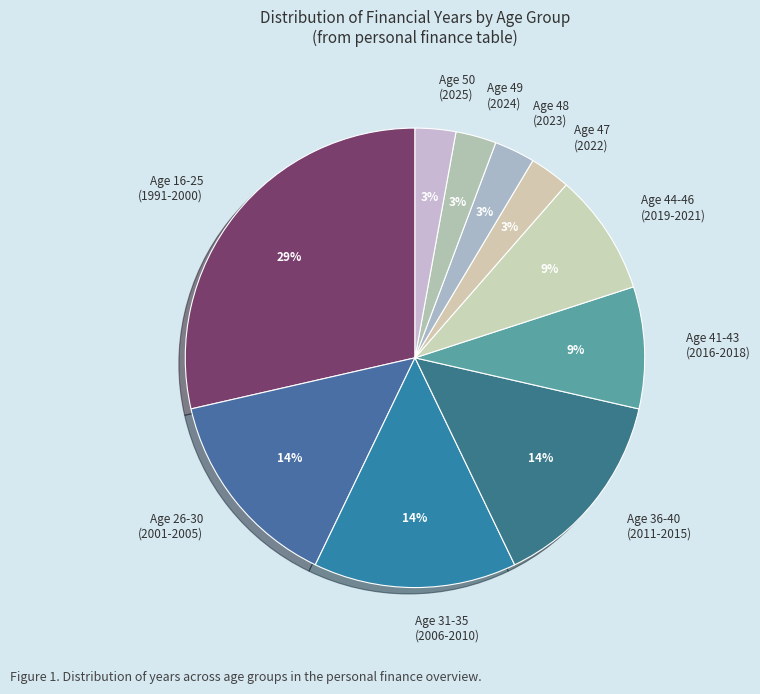

Which category has the biggest portion of the pie?

Age 16-25 (1991-2000)